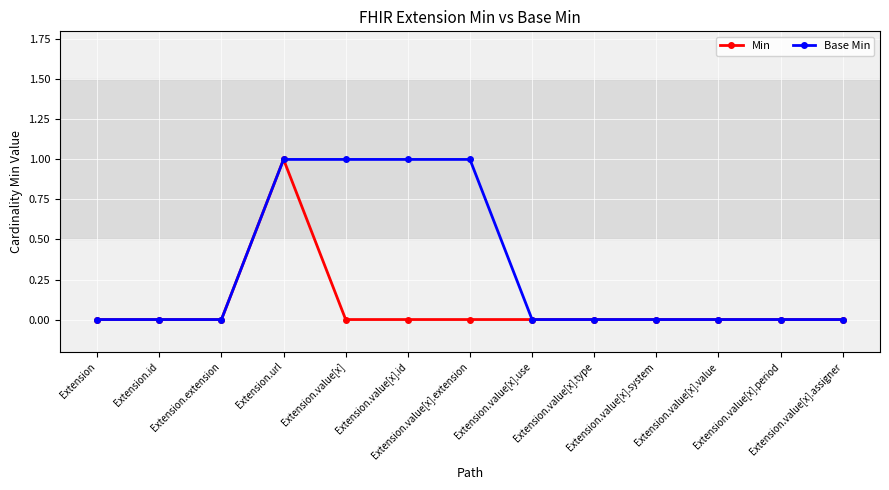

At which category is the sum across all series the highest?

Extension.url